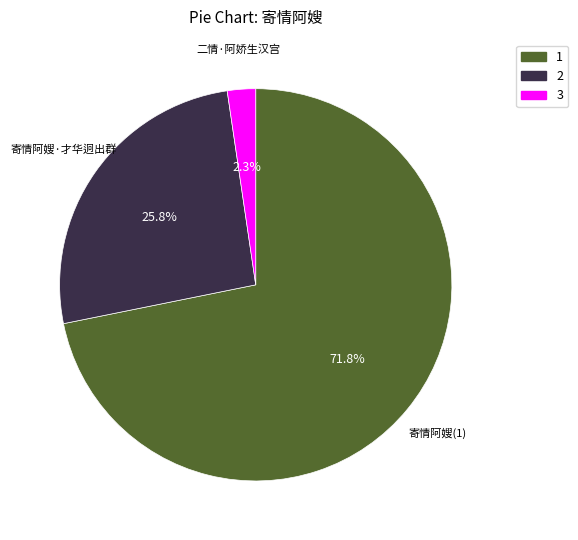

To the nearest percent, what is the average slice percentage?

33%